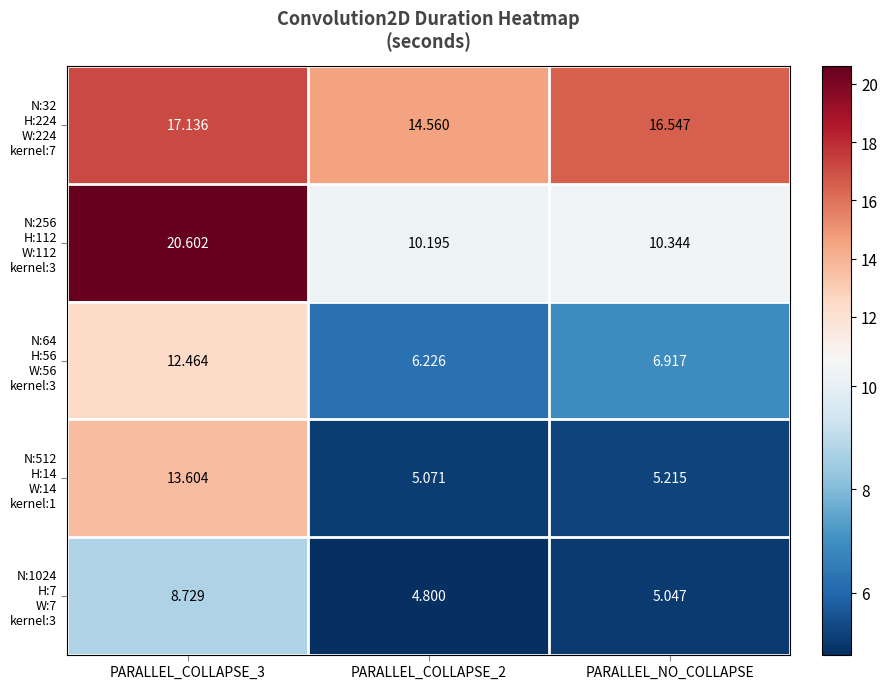

Count the number of data series in this chart.

5